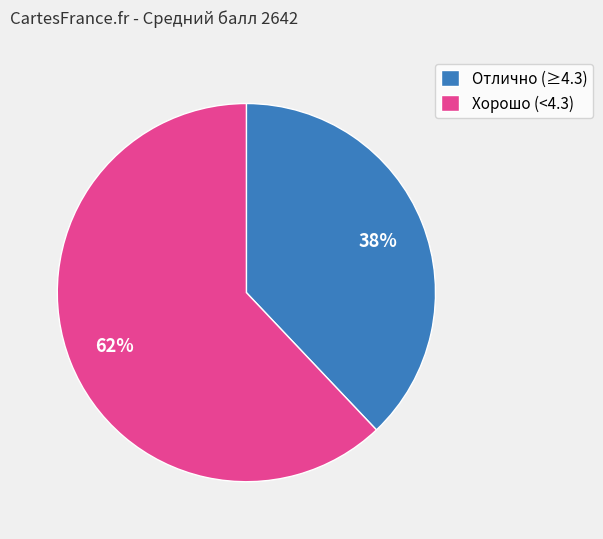

Which category accounts for the majority?

Хорошо (<4.3)